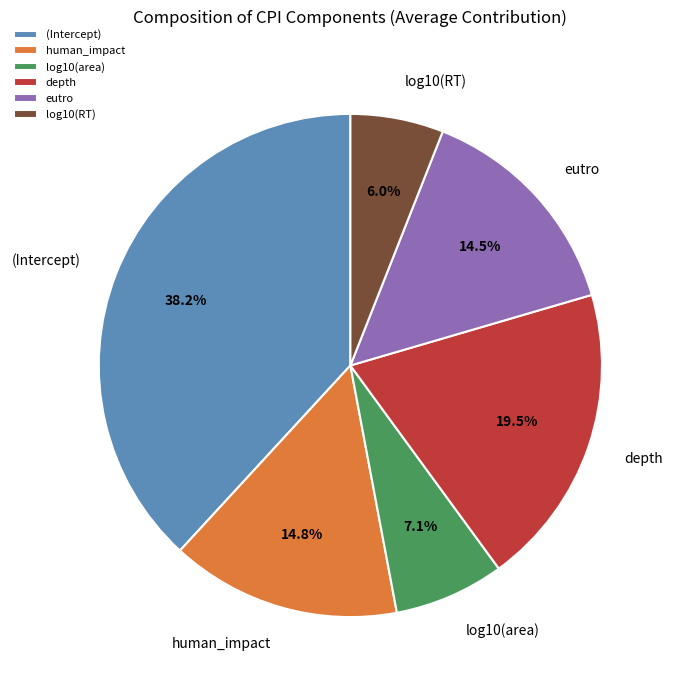

How many segments does this pie chart have?

6